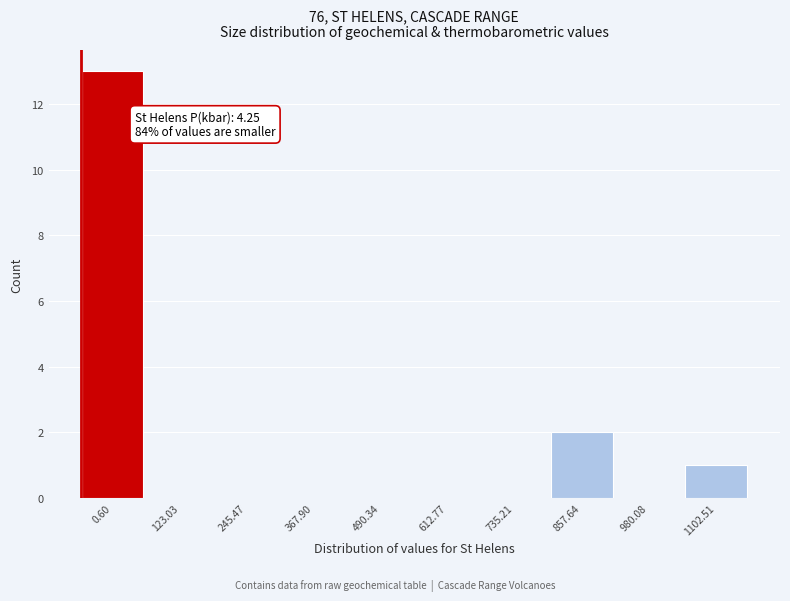

Reading left to right, what are all the values shown in this chart?

0.60=13	123.03=0	245.47=0	367.90=0	490.34=0	612.77=0	735.21=0	857.64=2	980.08=0	1102.51=1